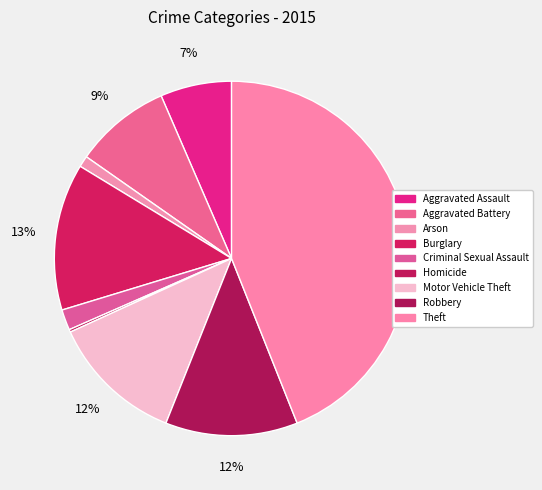

To the nearest percent, what portion does Aggravated Battery represent?

9%